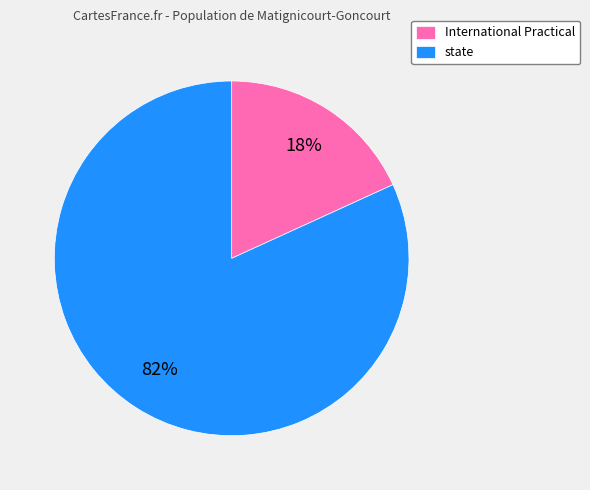

To the nearest percent, what is the difference between the largest and smallest slice percentages?

64%